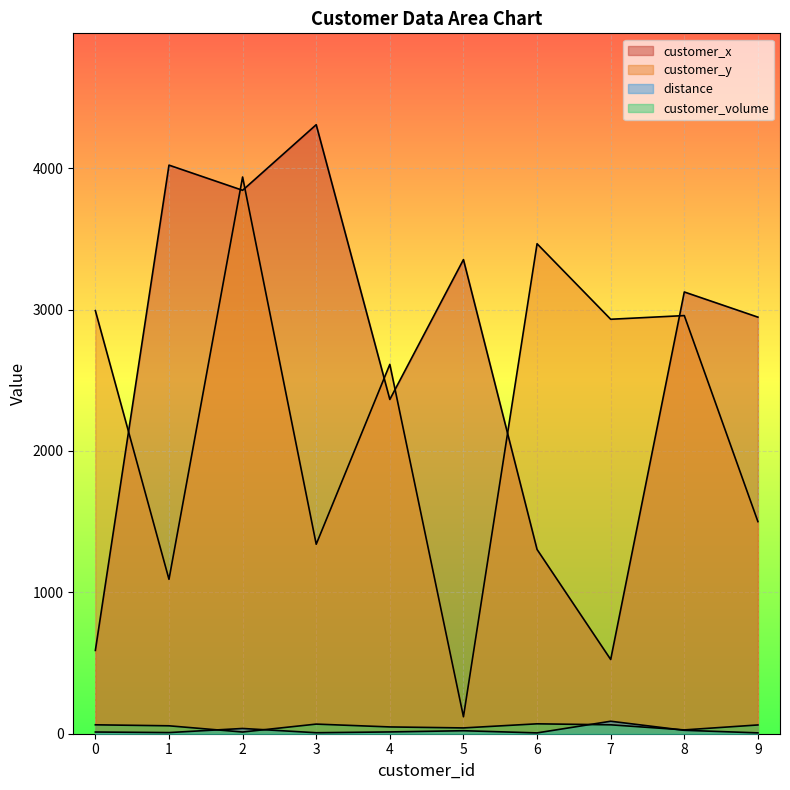

True or false: customer_volume and customer_y cross at least once.

False